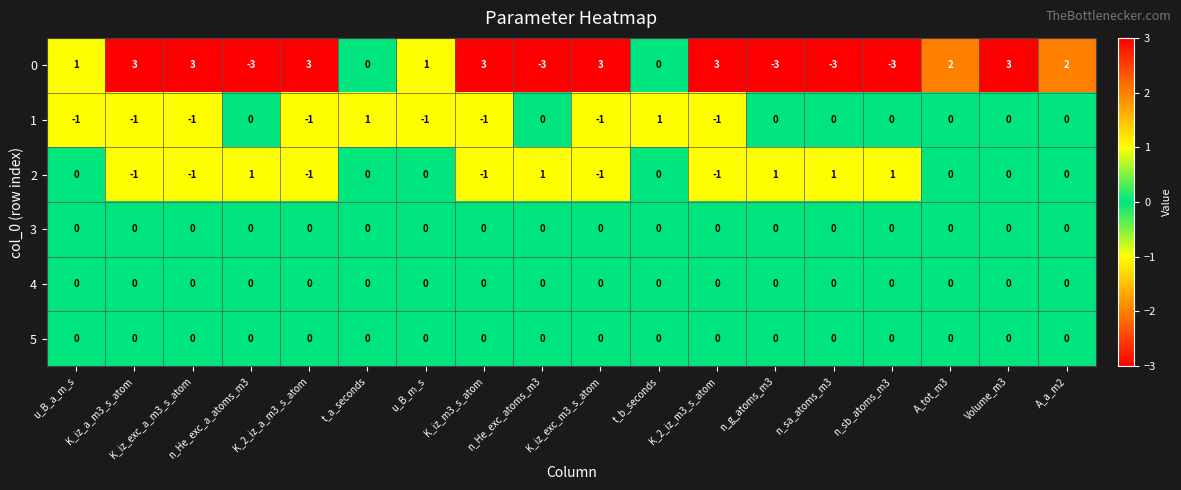

How many categories are shown in the chart?

18